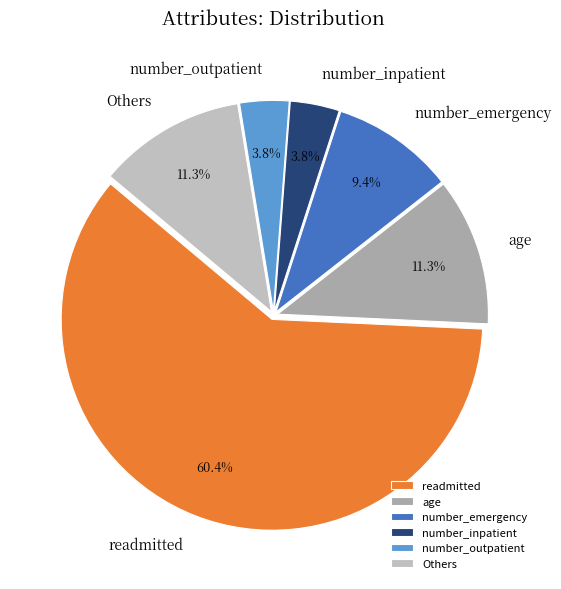

Between number_outpatient and age, which is larger?

age